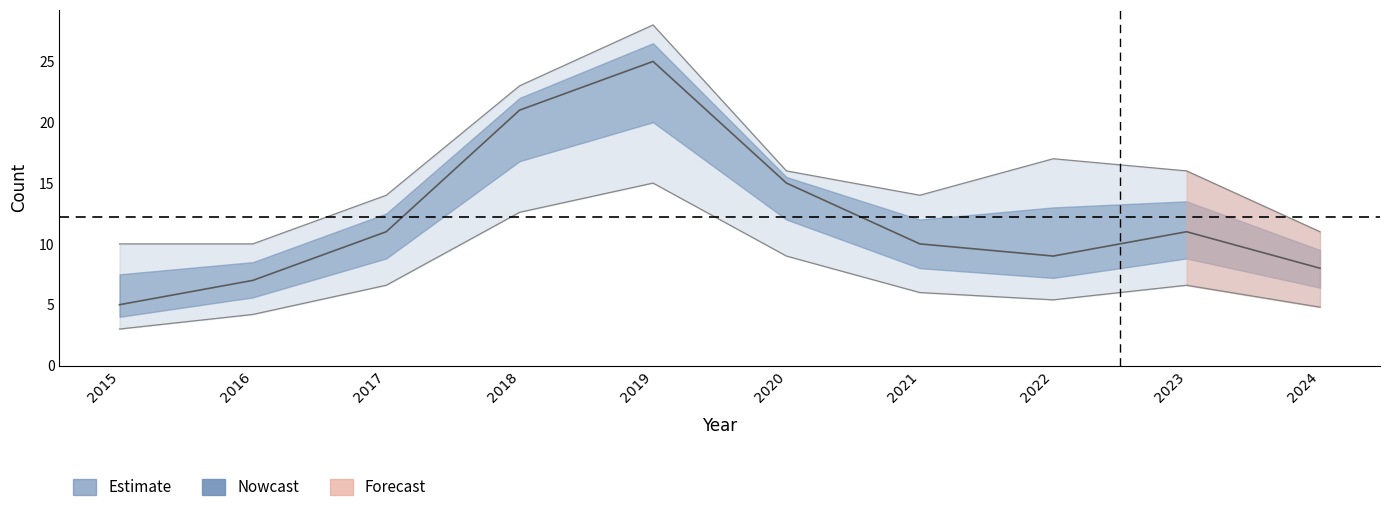

True or false: Aggravated Assault has a value of 2 at 2017.

False